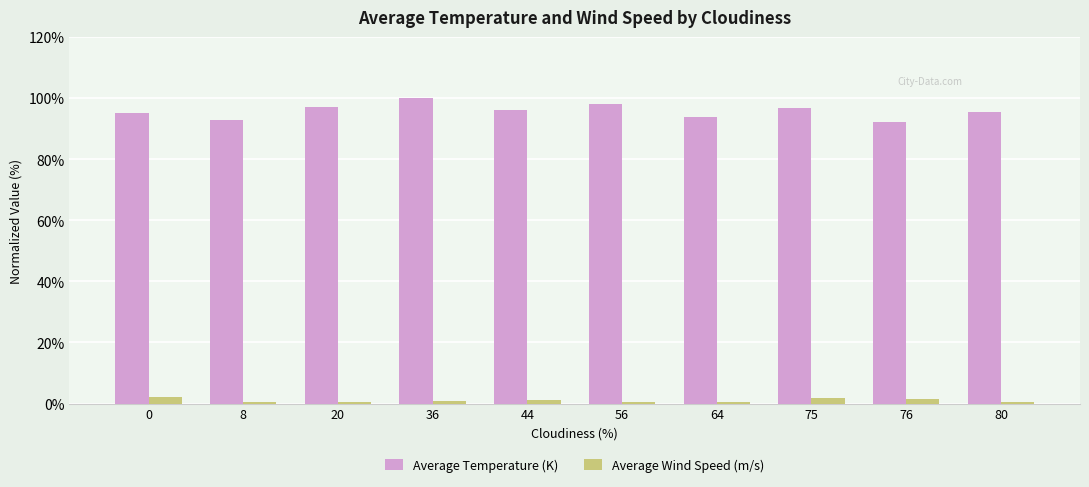

Which series has the largest total across all categories?

Average Temperature (K)